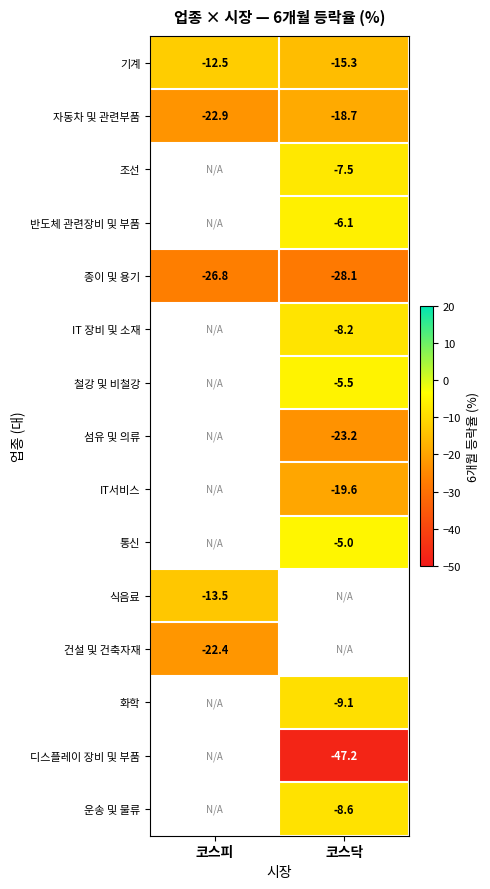

Is it true that IT 장비 및 소재 equals -8.2 at 코스닥?

True